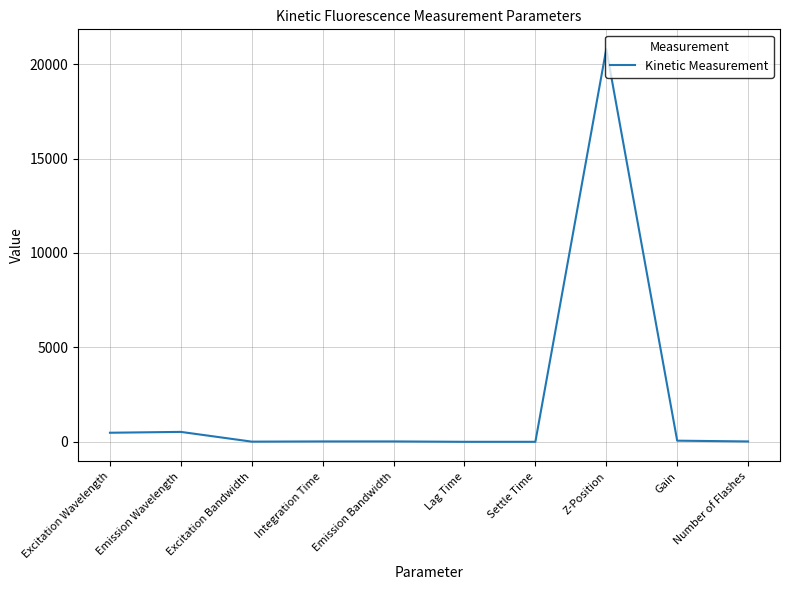

What is the difference between the maximum and minimum values?

20800